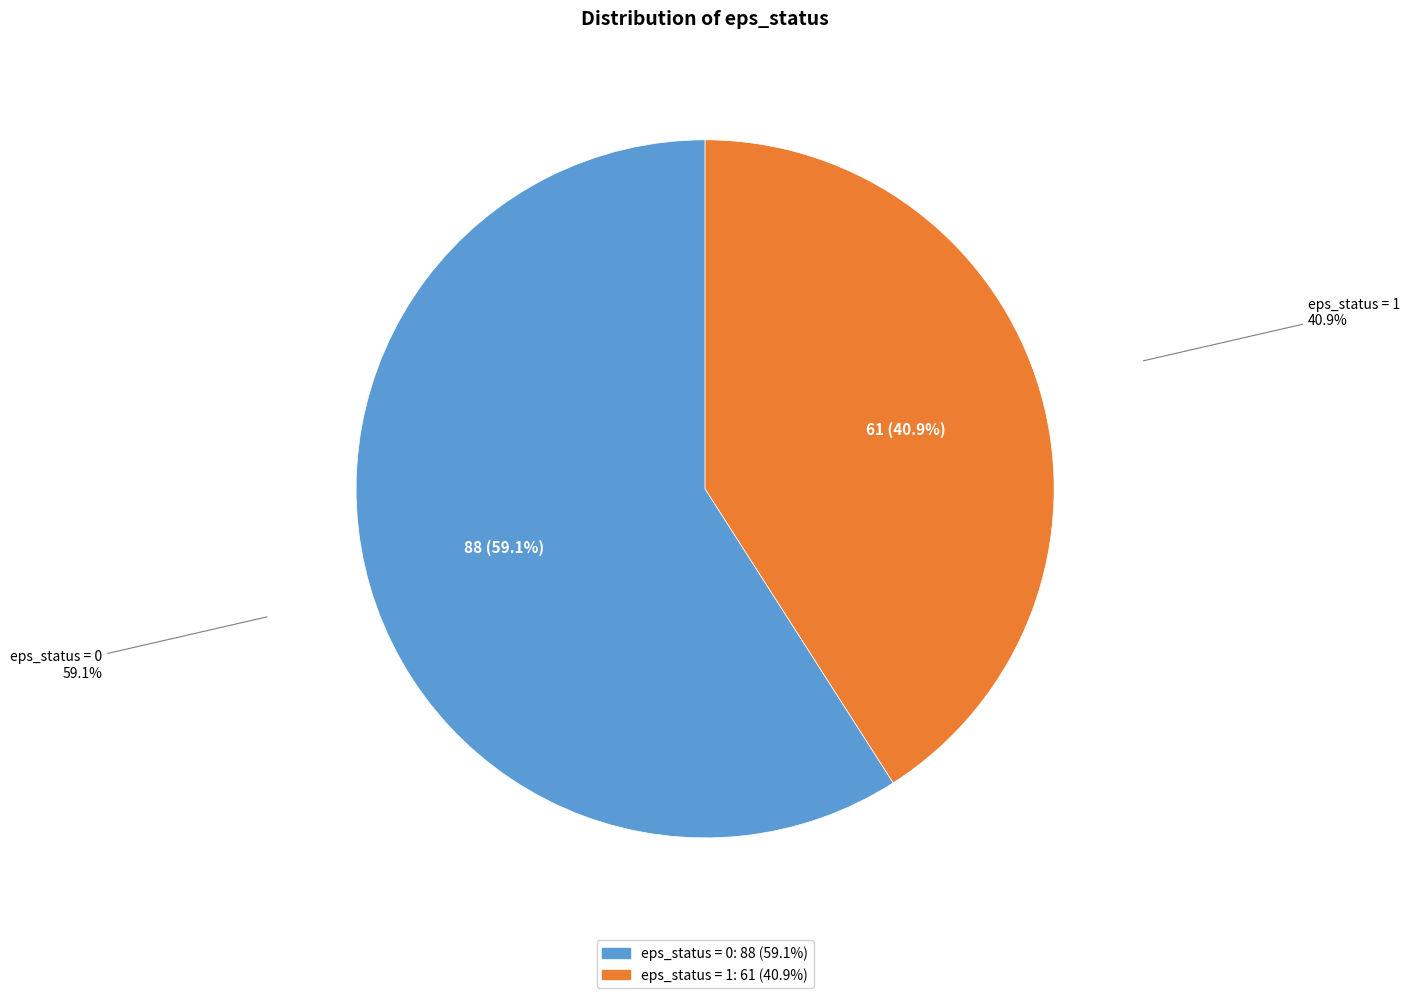

What percentage is the eps_status = 1 slice, to the nearest percent?

41%